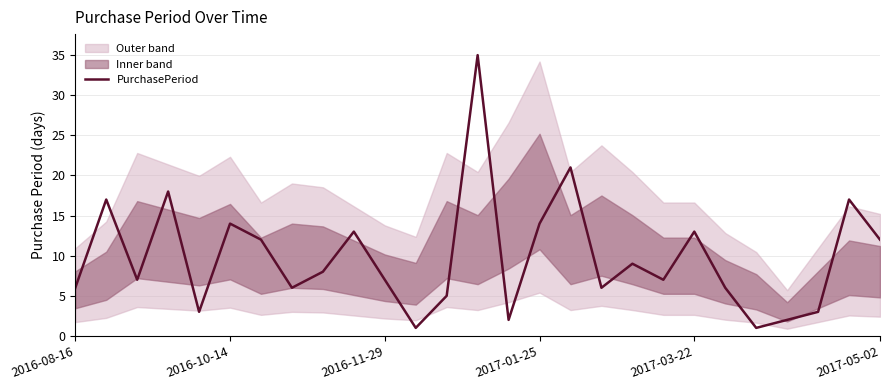

The chart shows a value of 8 at 8. True or false?

True